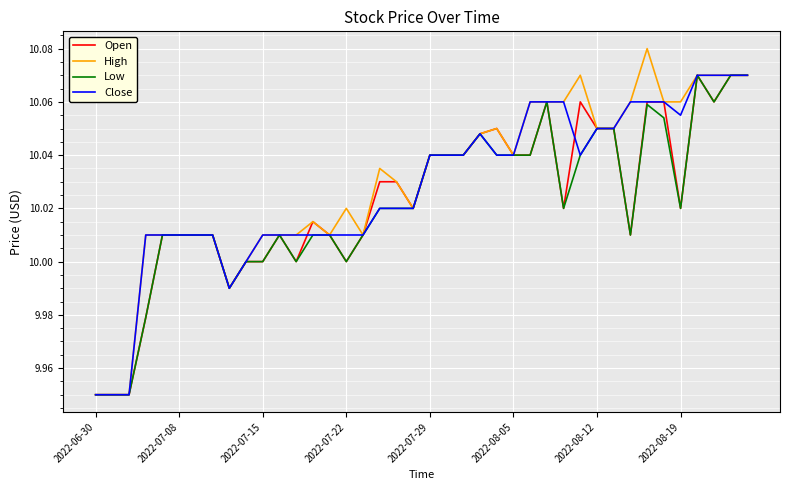

Which series has the widest spread of values?

High